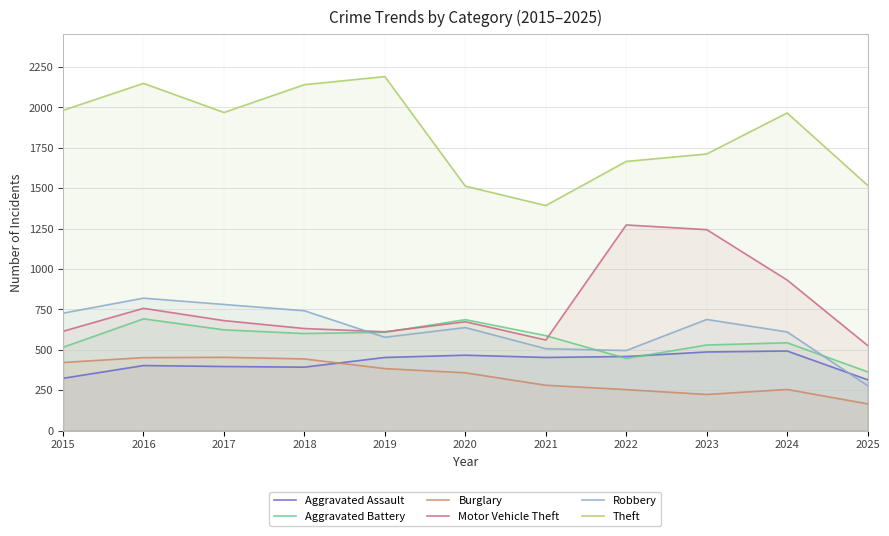

Reading right to left, extract all data points from this chart.

Aggravated Assault: 2025=314	2024=492	2023=486	2022=458	2021=452	2020=466	2019=452	2018=392	2017=396	2016=402	2015=323
Aggravated Battery: 2025=363	2024=543	2023=529	2022=446	2021=587	2020=686	2019=608	2018=600	2017=623	2016=691	2015=515
Burglary: 2025=165	2024=254	2023=223	2022=253	2021=280	2020=357	2019=383	2018=443	2017=453	2016=451	2015=421
Motor Vehicle Theft: 2025=526	2024=931	2023=1243	2022=1272	2021=560	2020=673	2019=611	2018=631	2017=680	2016=756	2015=614
Robbery: 2025=278	2024=610	2023=687	2022=495	2021=506	2020=637	2019=577	2018=741	2017=780	2016=819	2015=726
Theft: 2025=1517	2024=1965	2023=1711	2022=1665	2021=1392	2020=1512	2019=2190	2018=2140	2017=1968	2016=2148	2015=1981